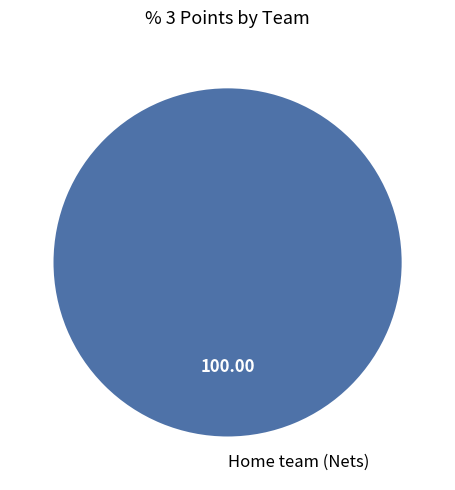

How many slices are in this pie chart?

1